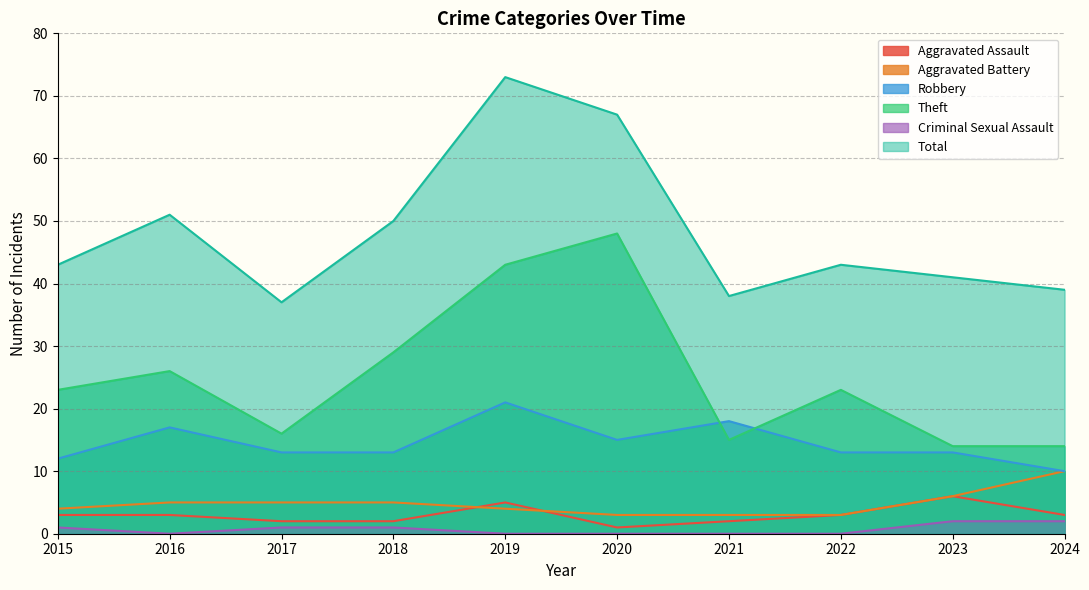

Read the Robbery value at 2020.

15